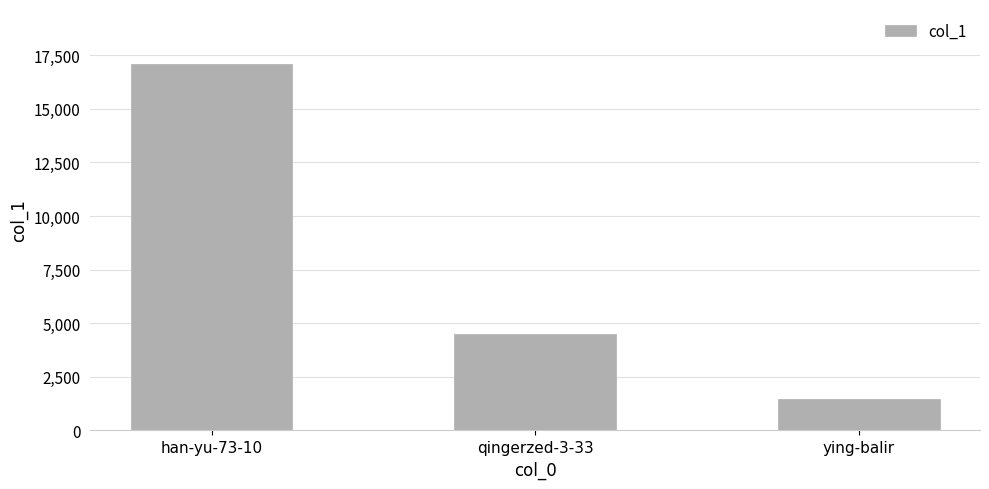

What is the approximate value at qingerzed-3-33, to the nearest 10?

4500